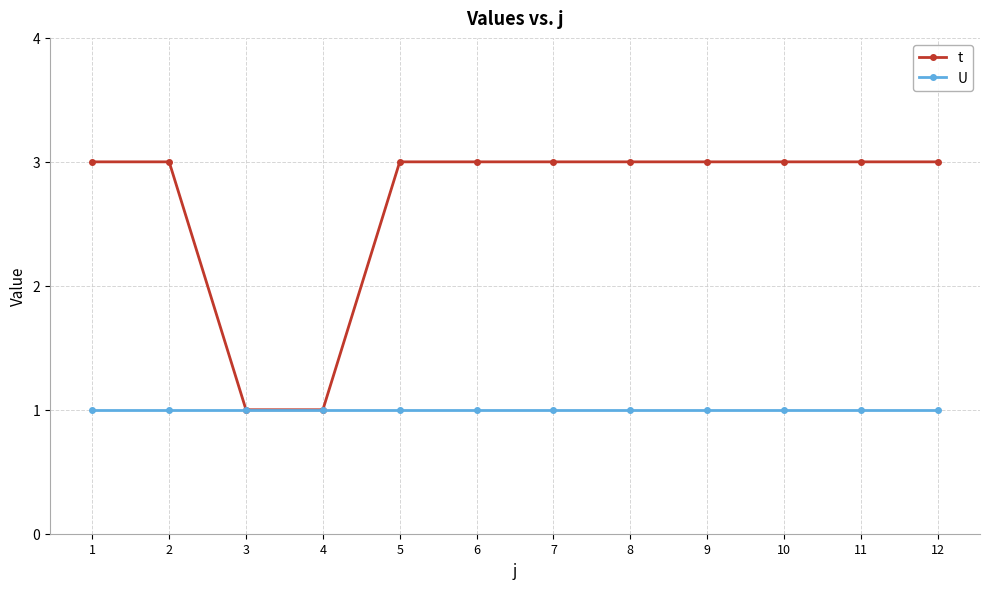

What is the total value across all series at 9?

4